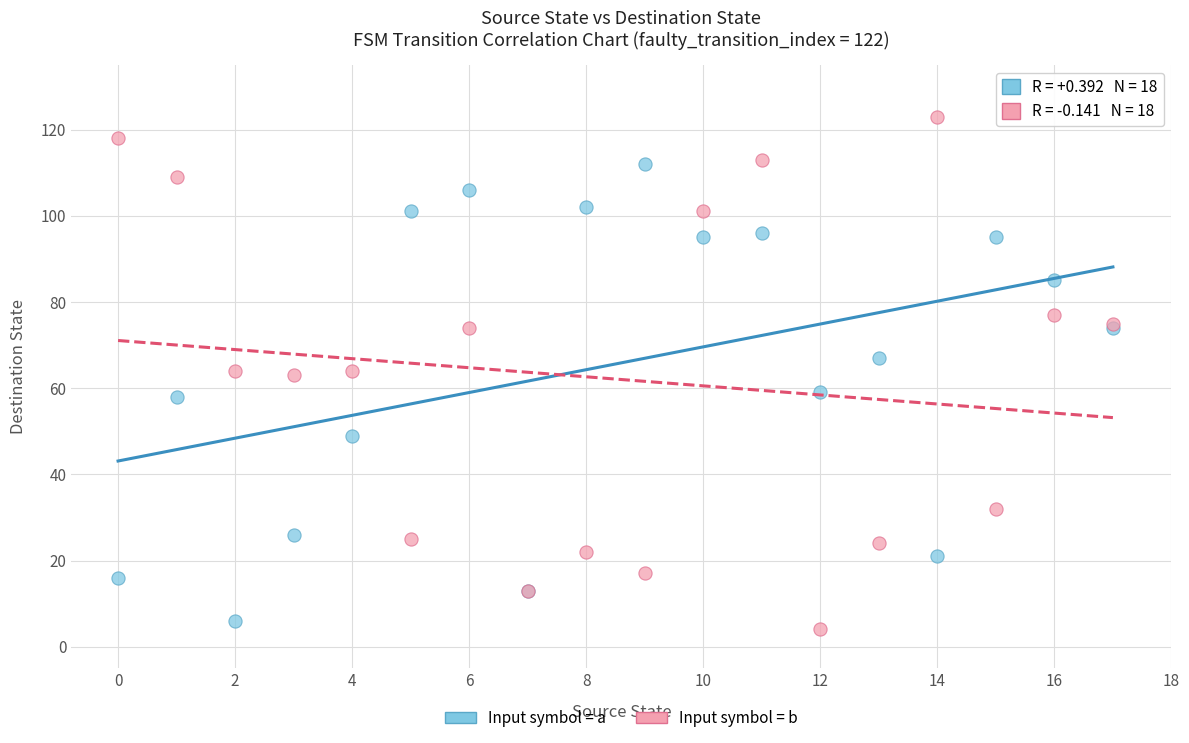

Which series has the widest spread of Y values?

Input symbol = b